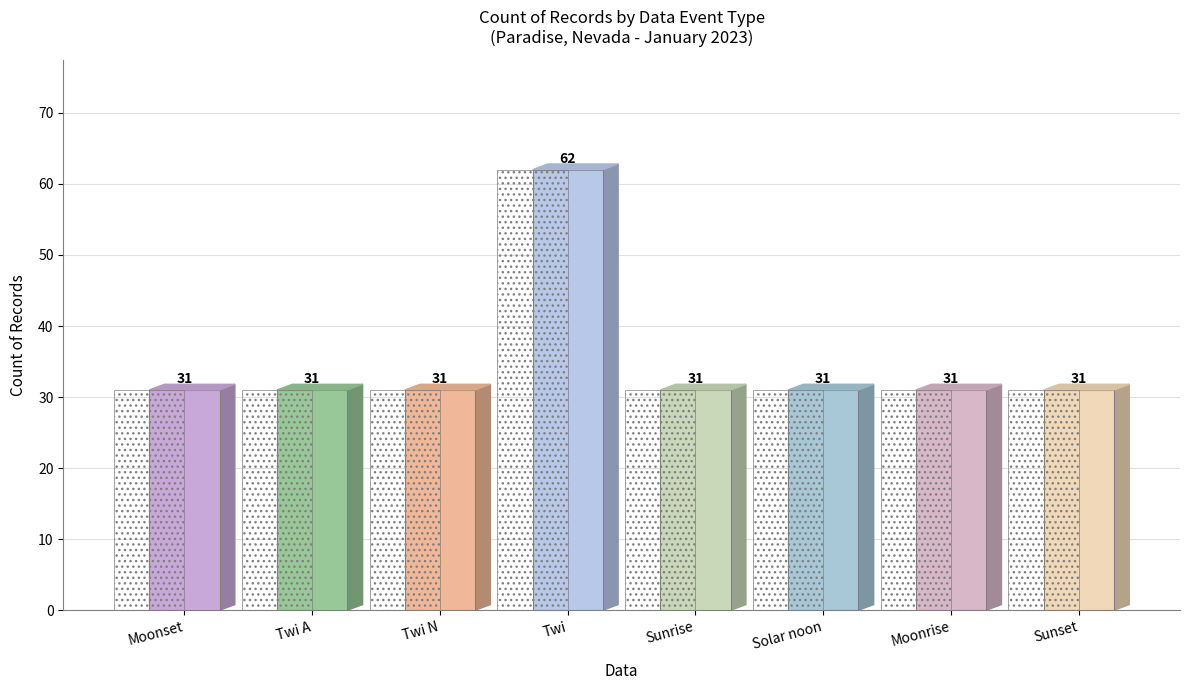

How many values exceed 31?

1